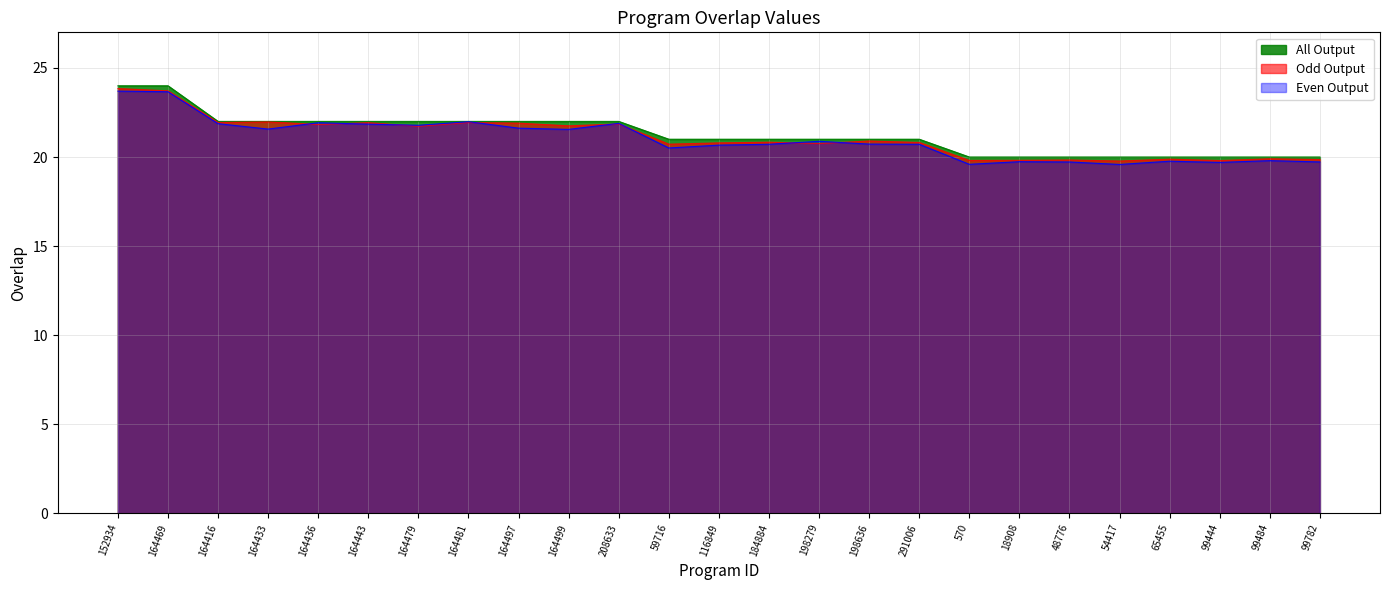

What is the label of the 11th point from the right?

198279